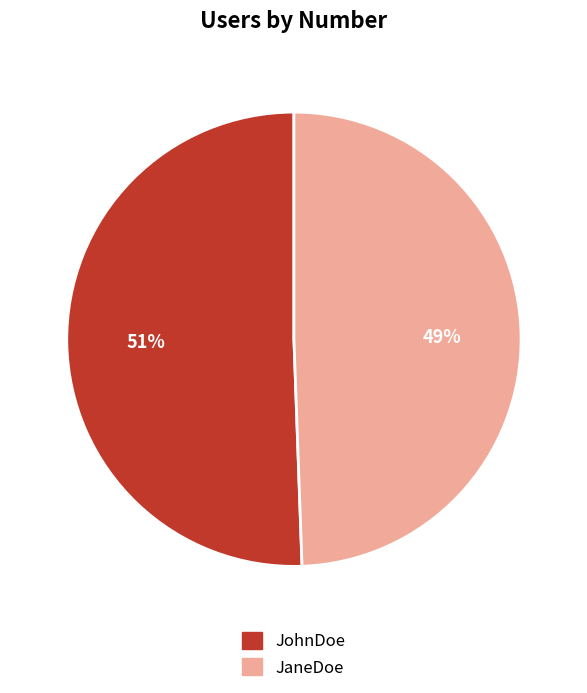

To the nearest percent, what portion does JohnDoe represent?

51%